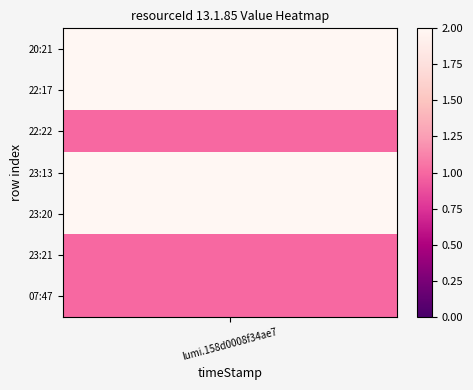

Rank the categories by value from lowest to highest.

22:22, 23:21, 07:47, 20:21, 22:17, 23:13, 23:20